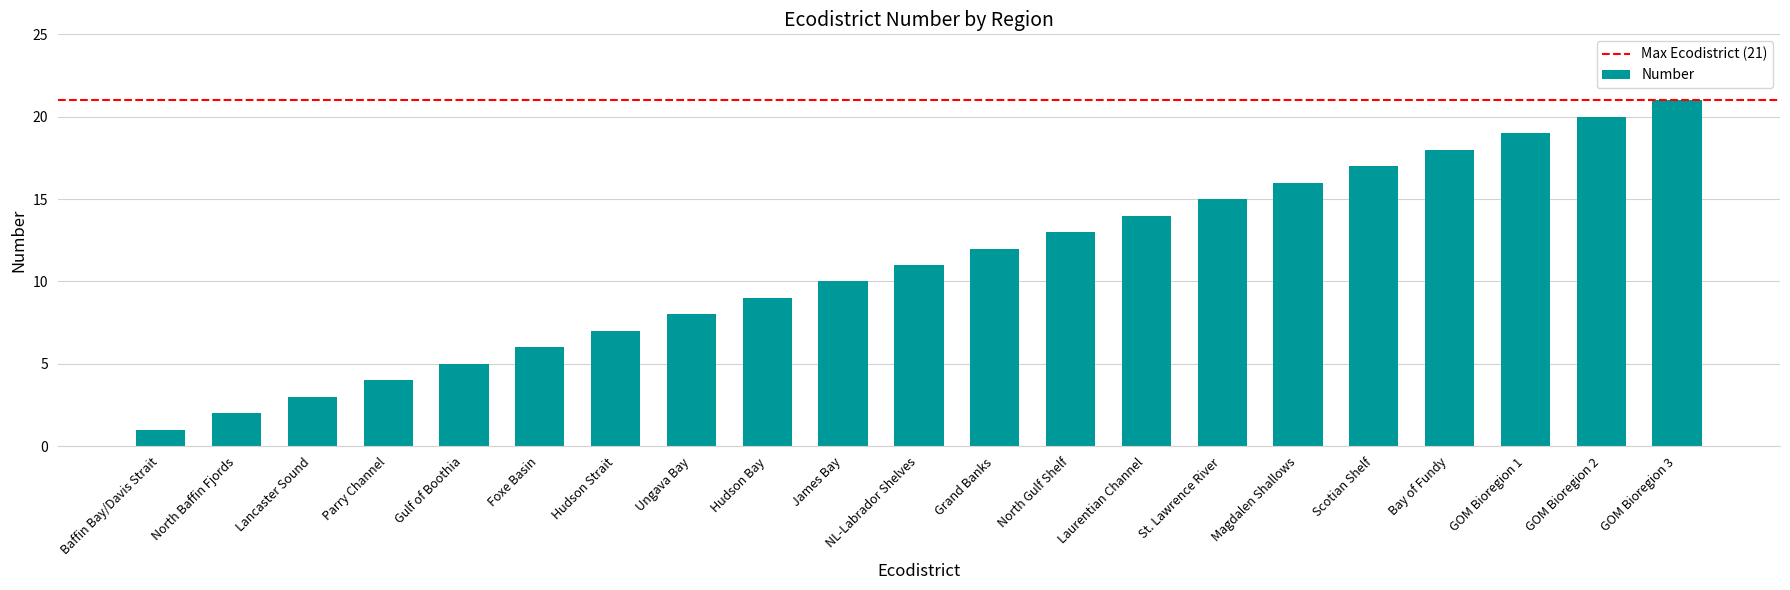

At which category does the chart reach its peak across all series?

GOM Bioregion 3